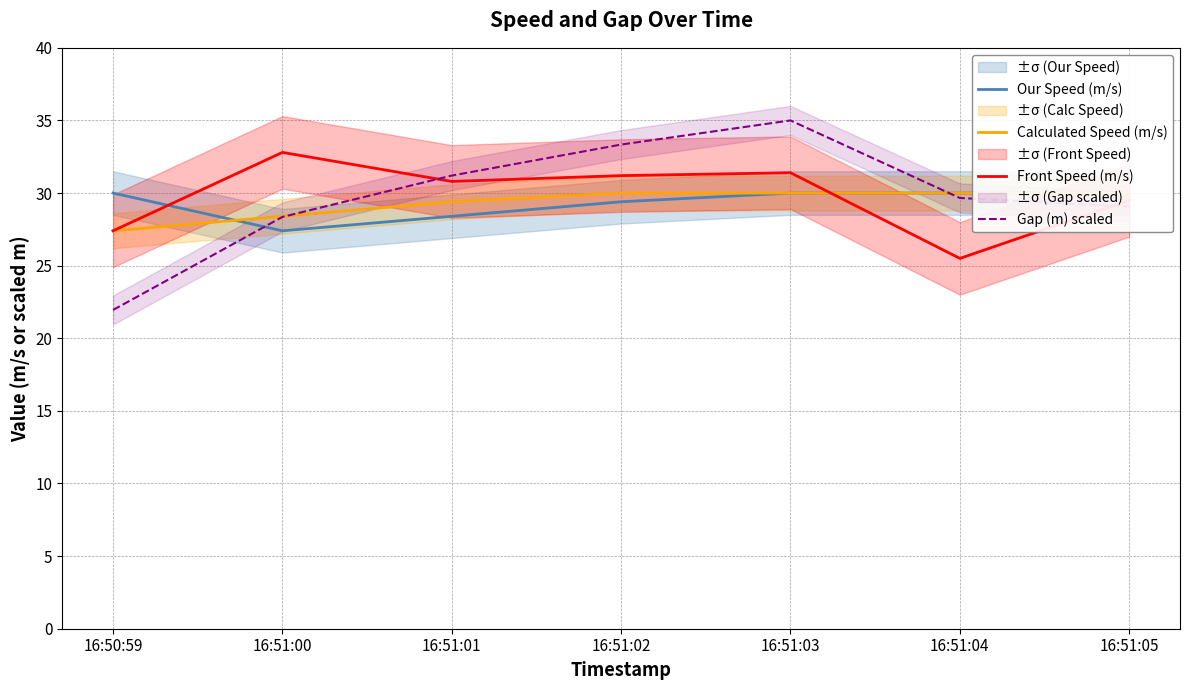

How many lines are shown in the chart?

4